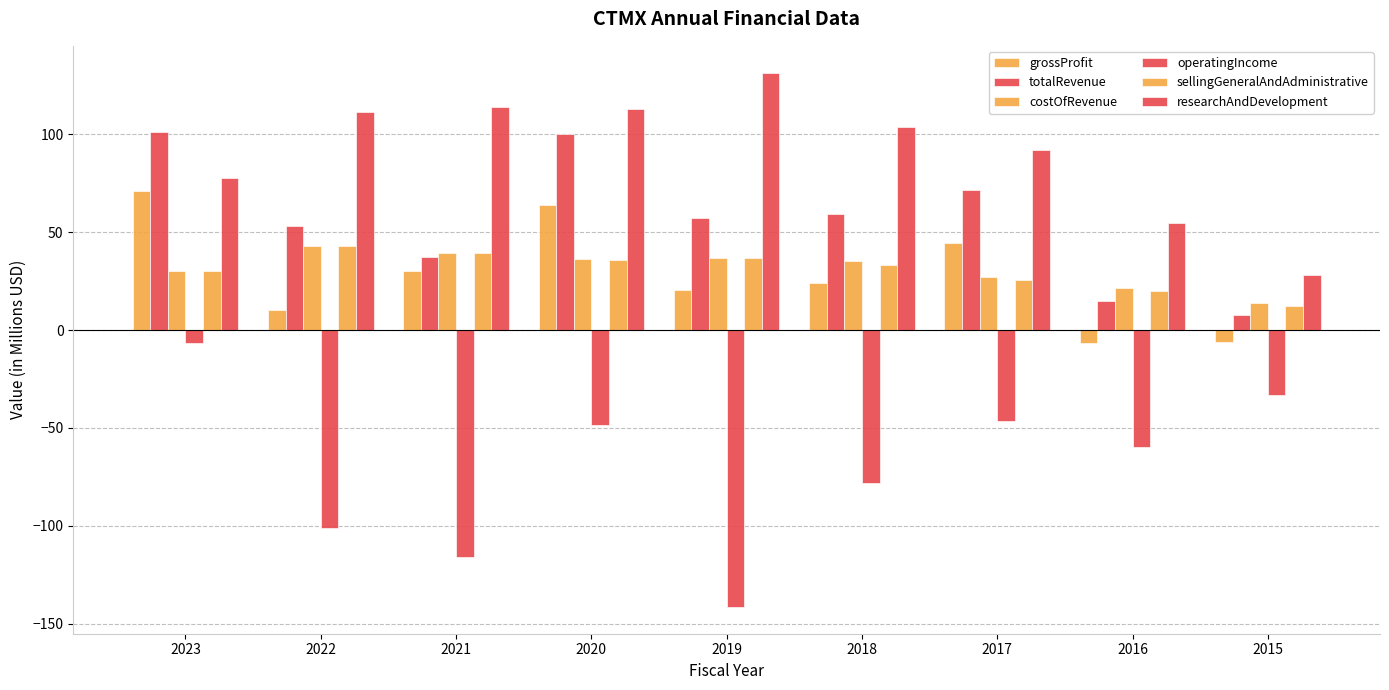

What is the difference between the maximum and second lowest values in the sellingGeneralAndAdministrative series?

23.0